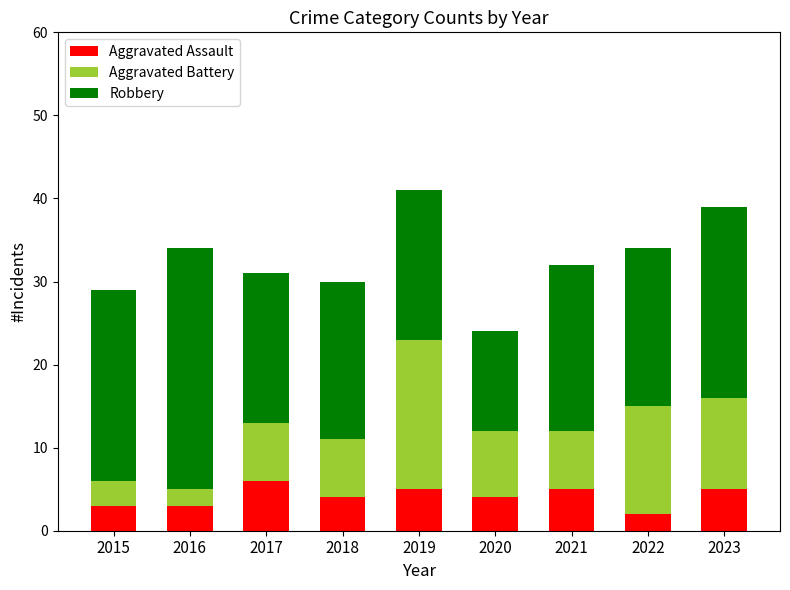

What is the highest value of the Aggravated Assault series?

6